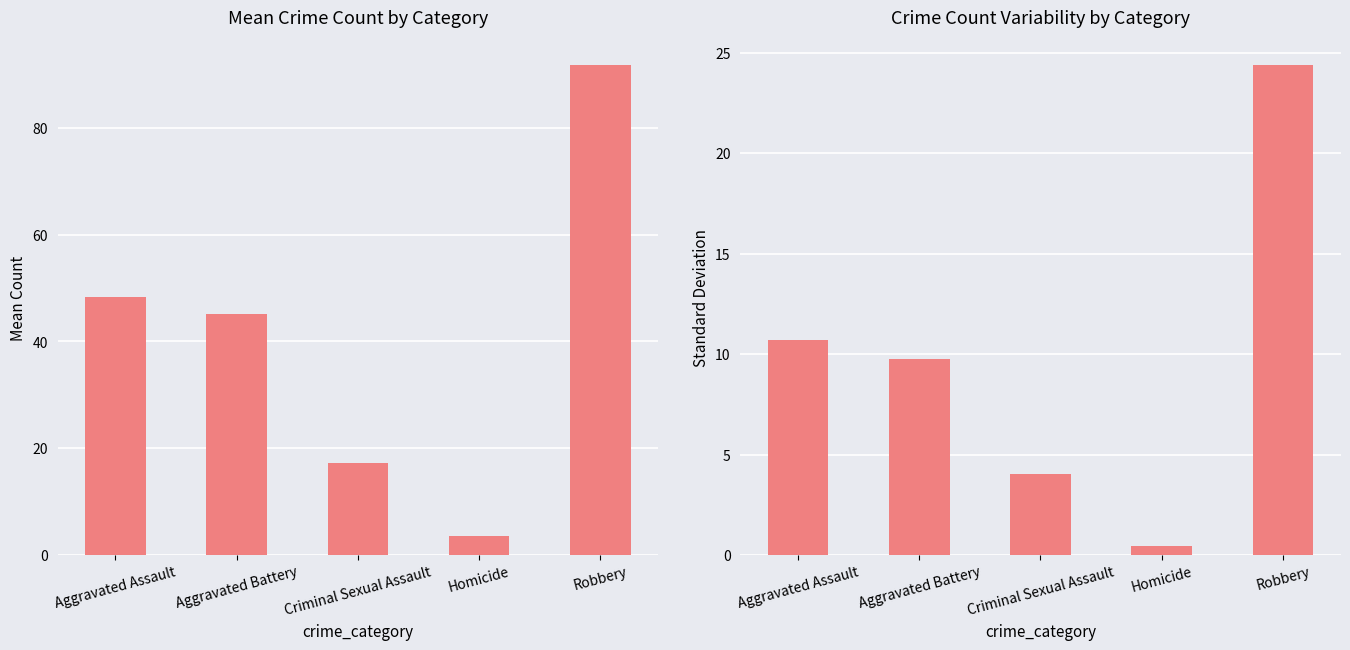

How many bars are there in each group?

2